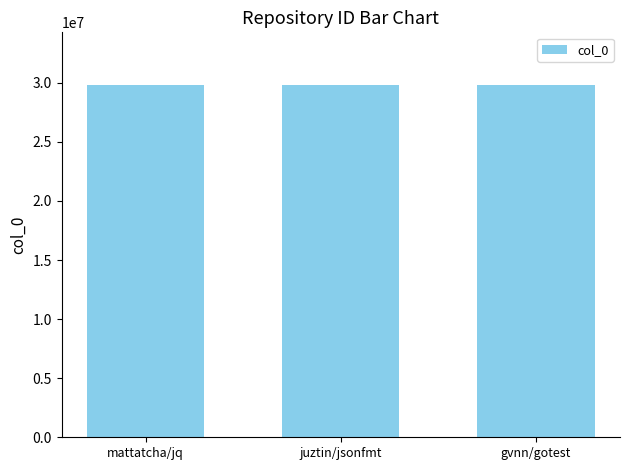

What is the approximate value at juztin/jsonfmt?

29796150